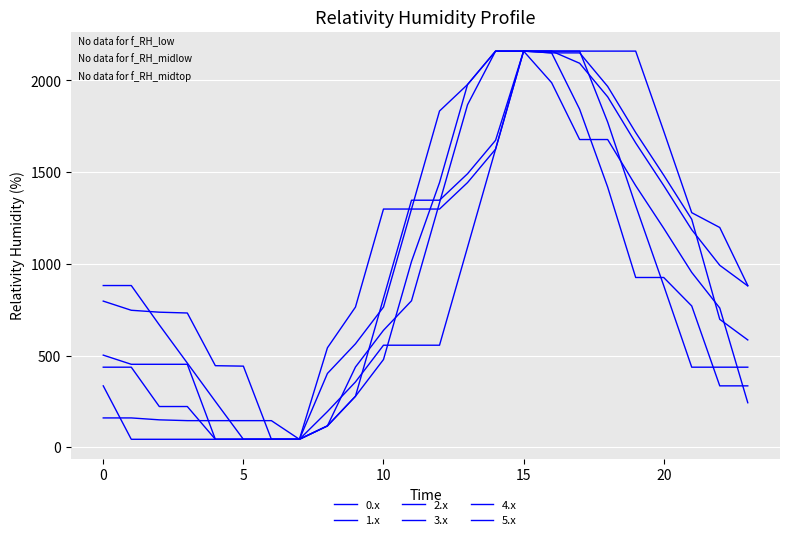

What is the difference between the maximum and minimum values in the 4.x series?

2116.8